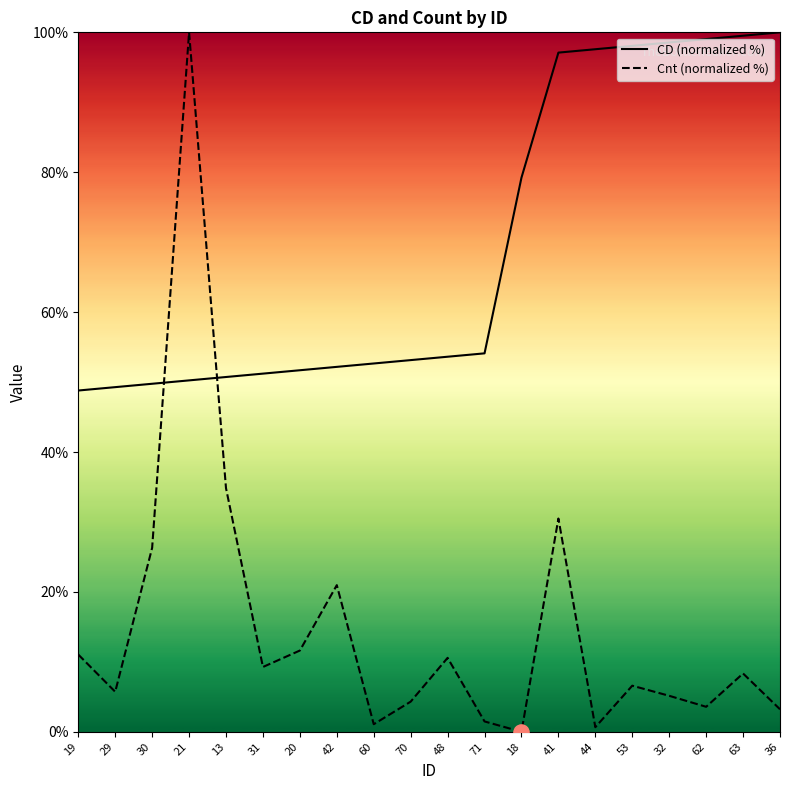

Which series reaches the minimum Y coordinate?

Cnt (normalized %)